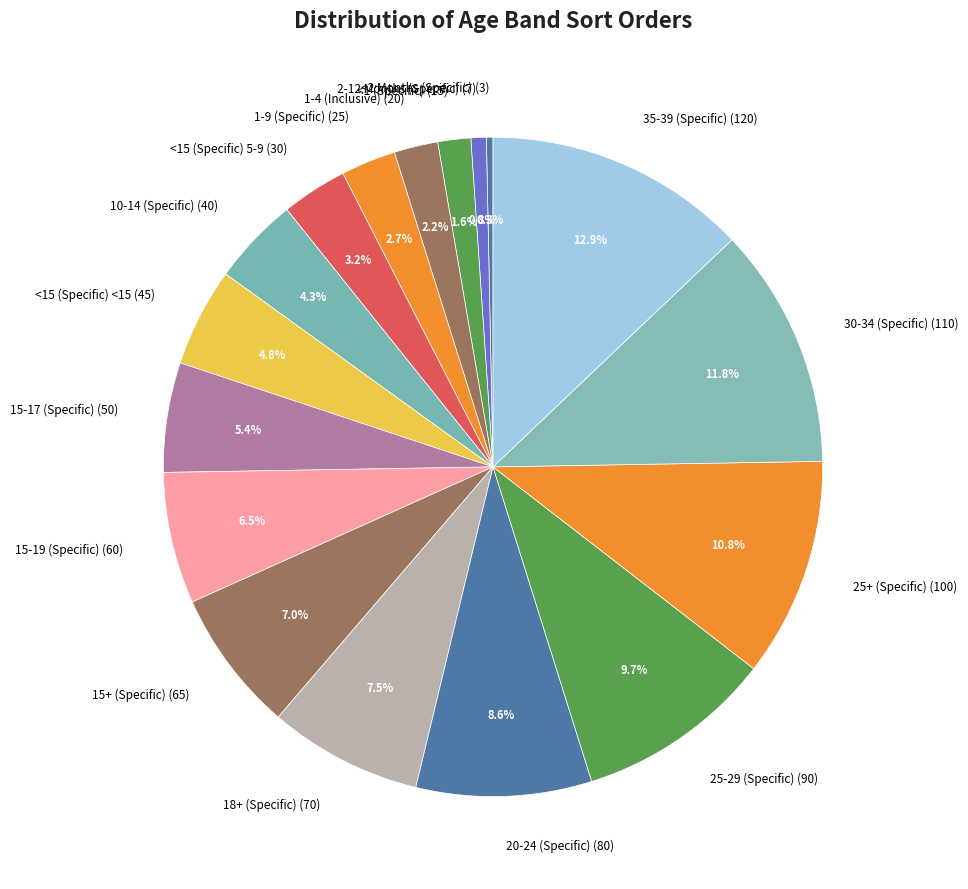

How many segments does this pie chart have?

17